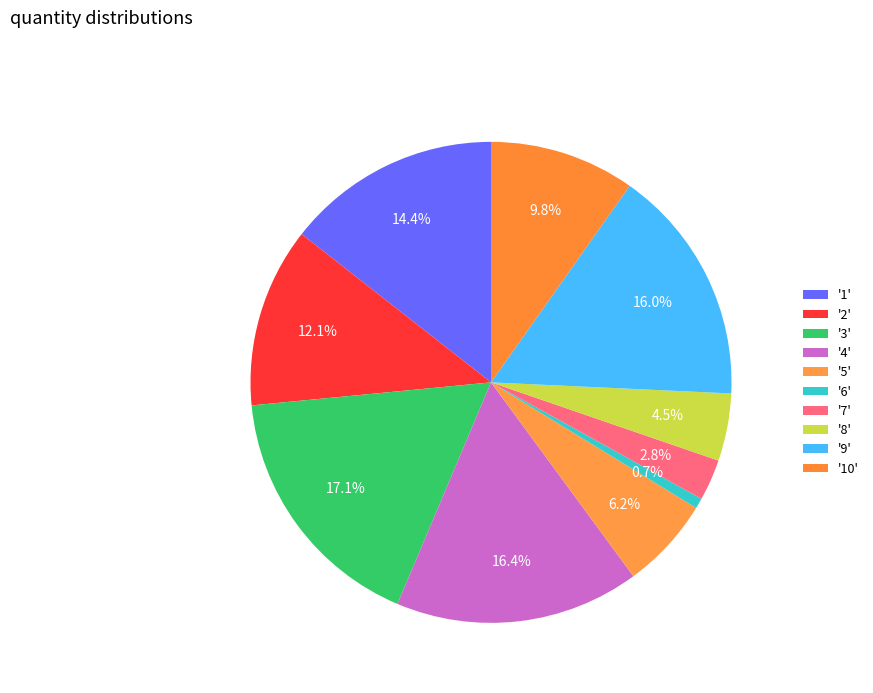

How many segments does this pie chart have?

10